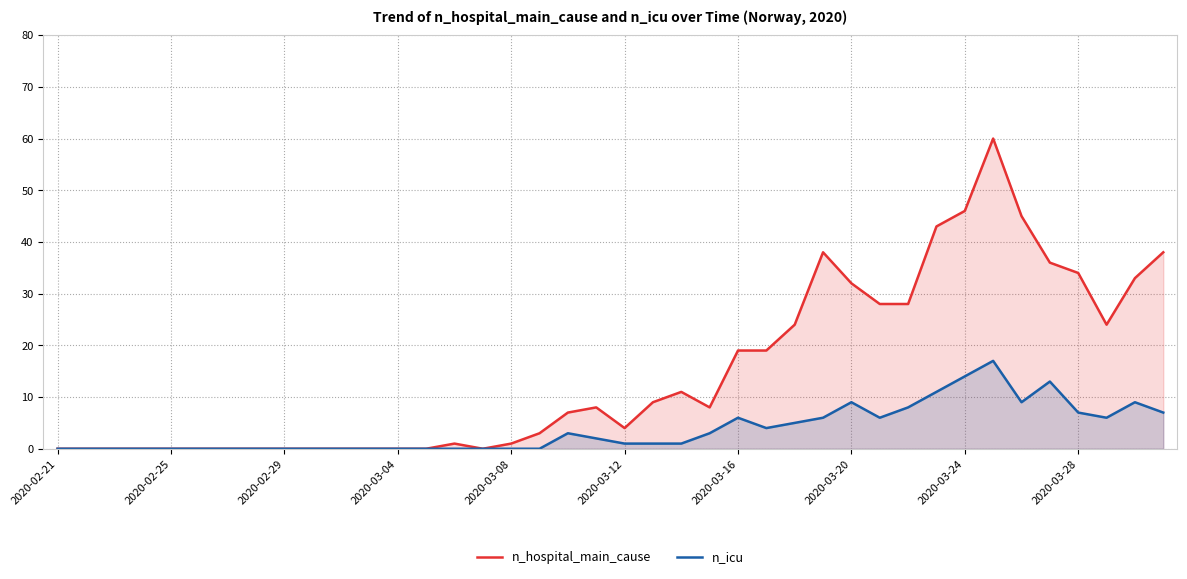

Rank the series by their average value, from lowest to highest.

n_icu, n_hospital_main_cause